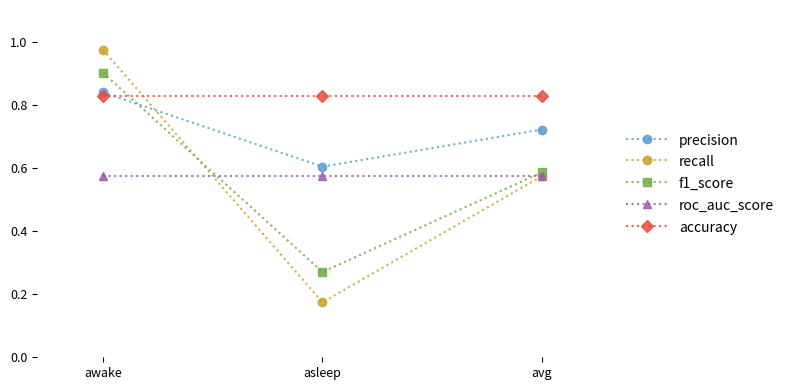

What is the label of the 3rd point from the left?

avg